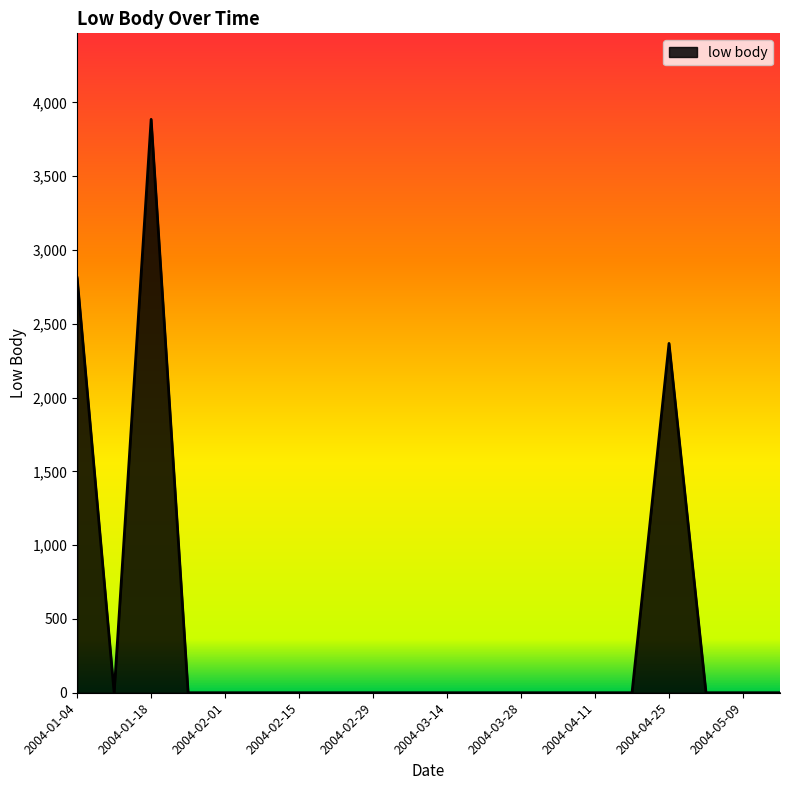

How many distinct data groups are displayed?

1